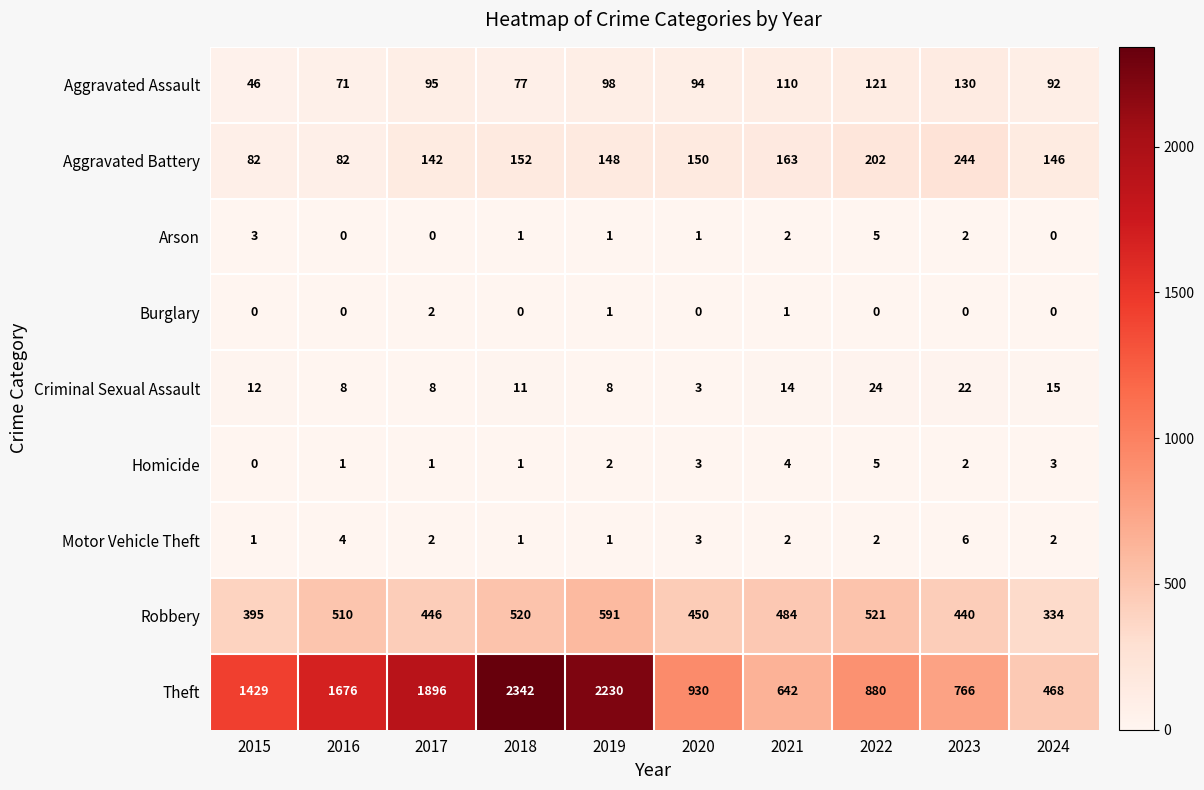

What is the difference between the highest and lowest values at 2019?

2229